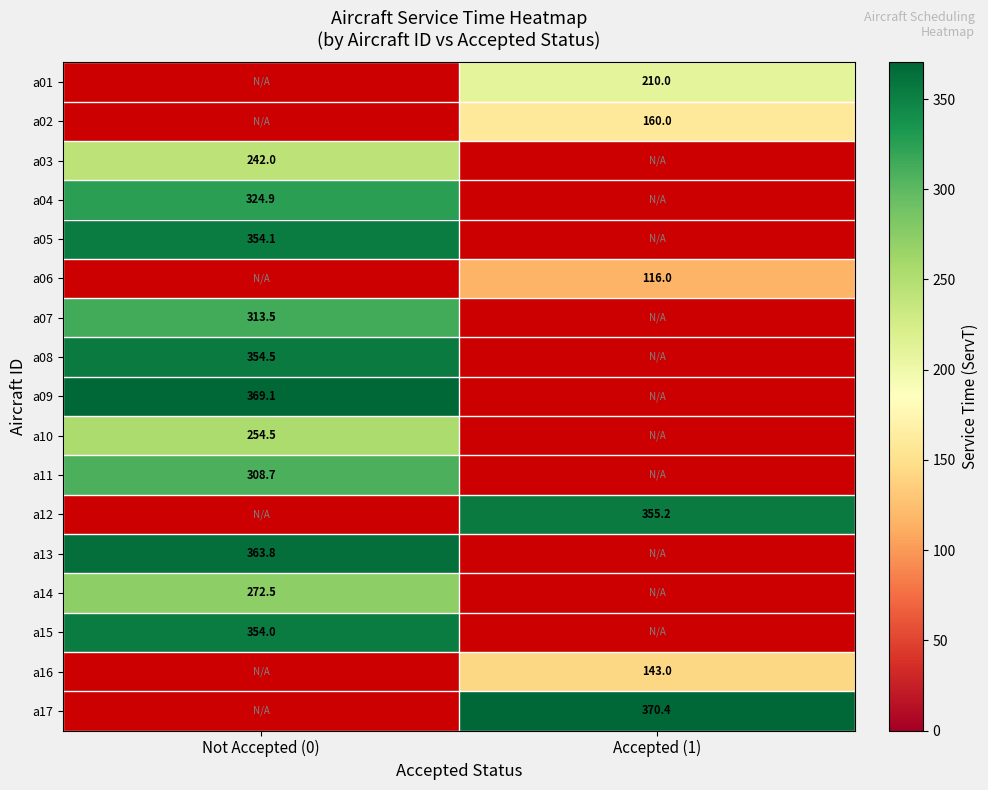

Which label corresponds to the smallest value in the chart?

Not Accepted (0)